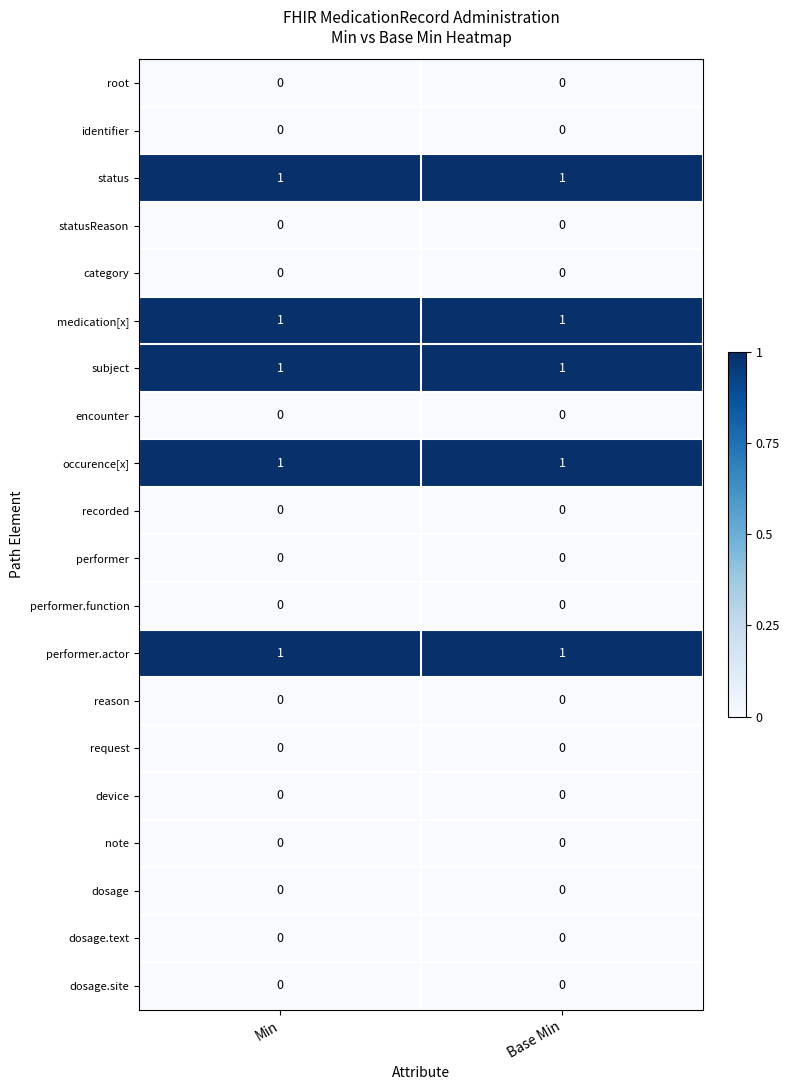

Is the value of encounter at Min greater than the value of status at Min?

No